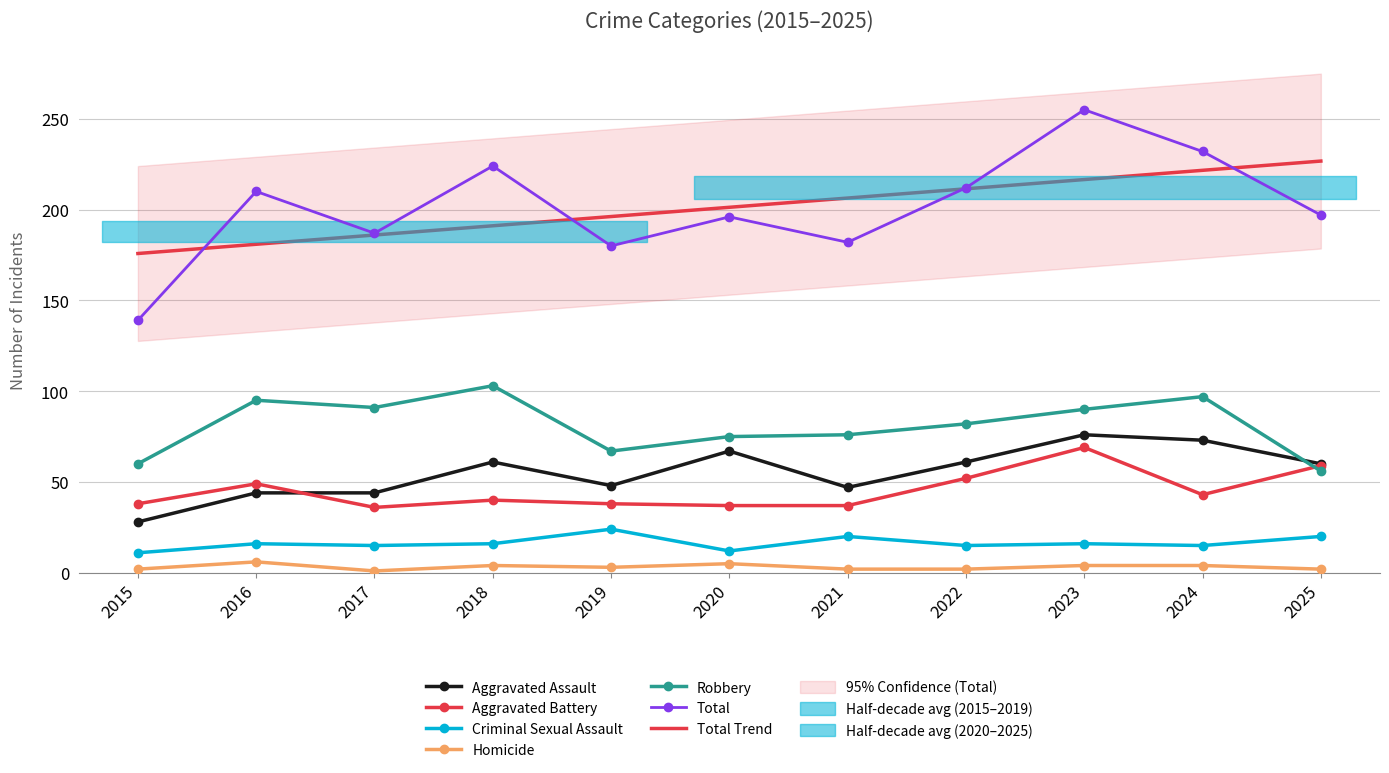

Where is Criminal Sexual Assault nearest to the value 17?

2016